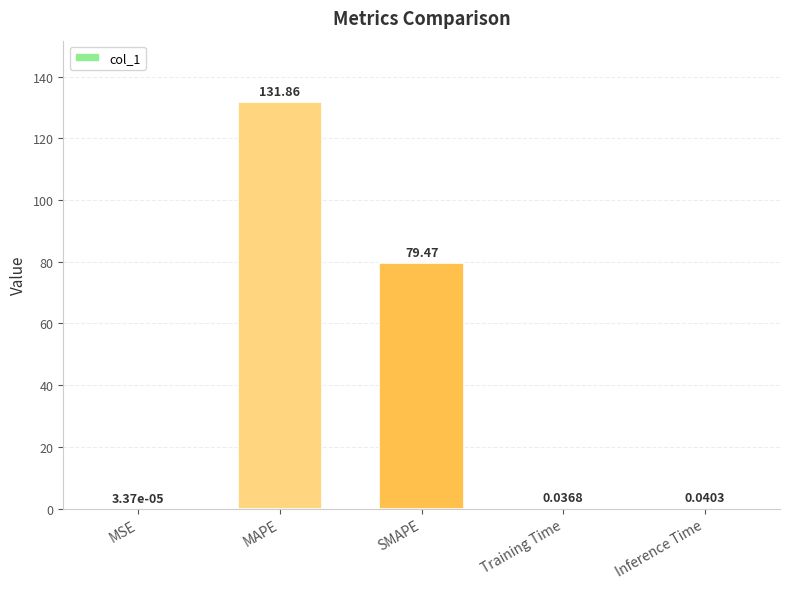

Between MSE and Inference Time, which is larger?

Inference Time